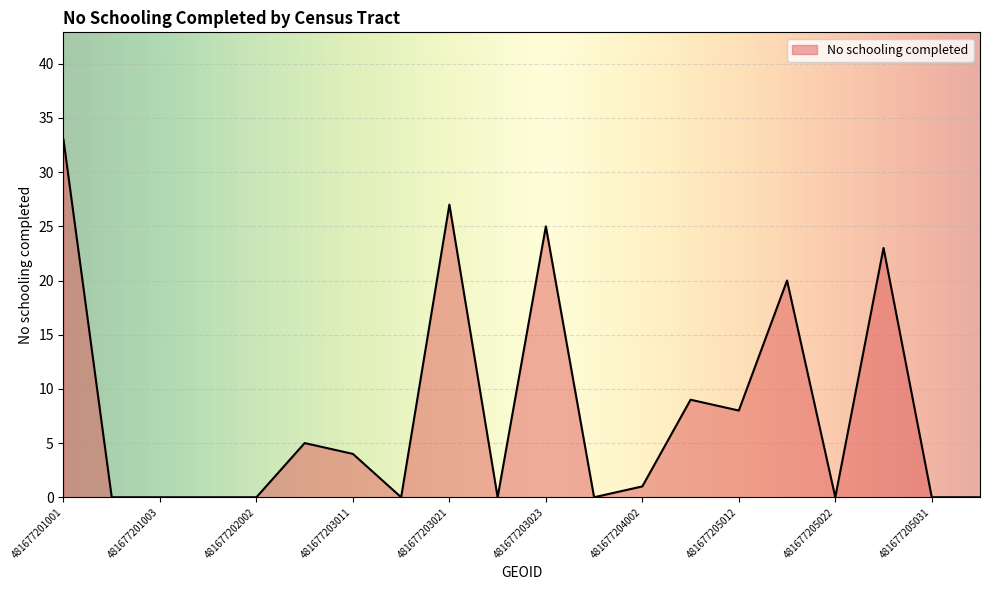

Count the number of categories in the chart.

20